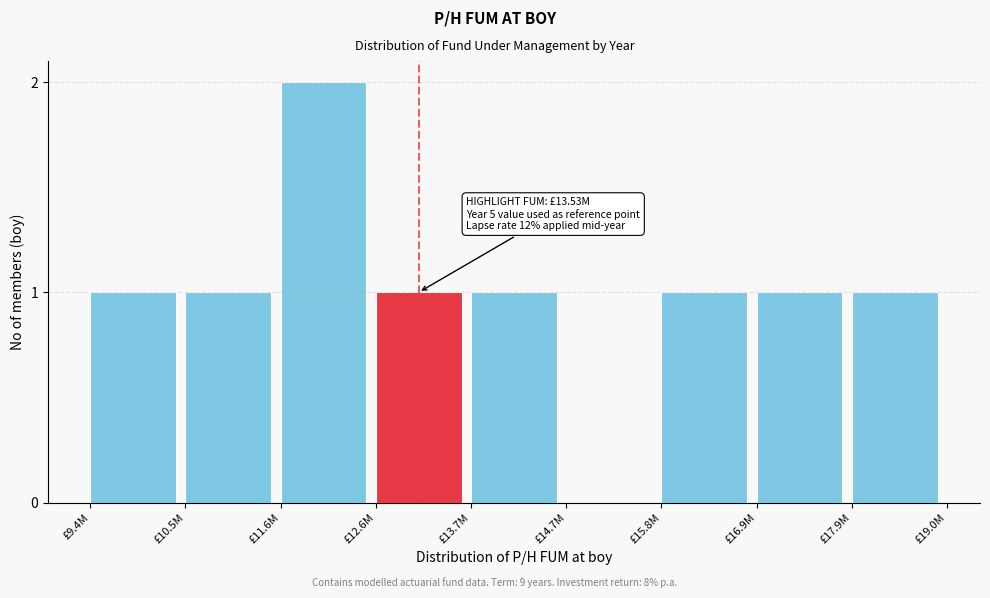

Reading left to right, list all the values displayed in this chart.

£9.4M=1	£10.5M=1	£11.6M=2	£12.6M=1	£13.7M=1	£14.7M=0	£15.8M=1	£16.9M=1	£17.9M=1